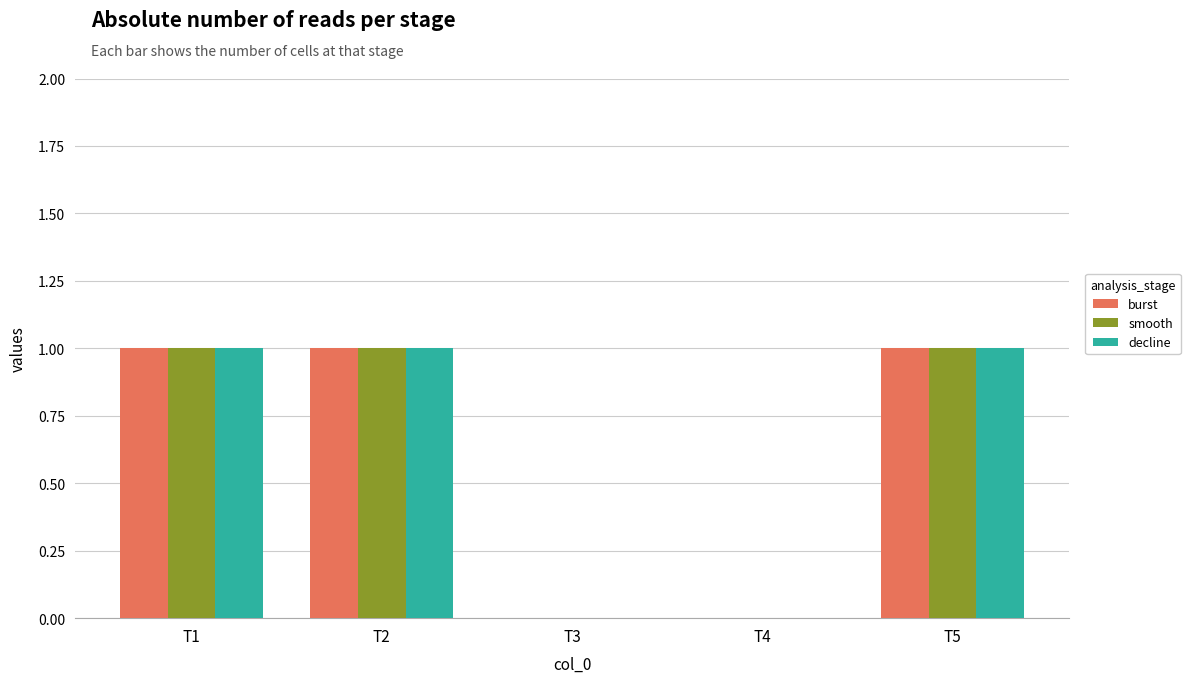

Reading left to right, list all the values displayed in this chart.

burst: T1=1	T2=1	T3=0	T4=0	T5=1
smooth: T1=1	T2=1	T3=0	T4=0	T5=1
decline: T1=1	T2=1	T3=0	T4=0	T5=1